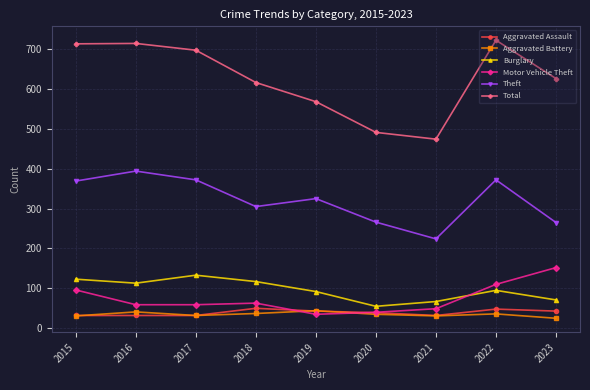

What is the approximate value of Aggravated Assault at 2019, to the nearest 10?

40